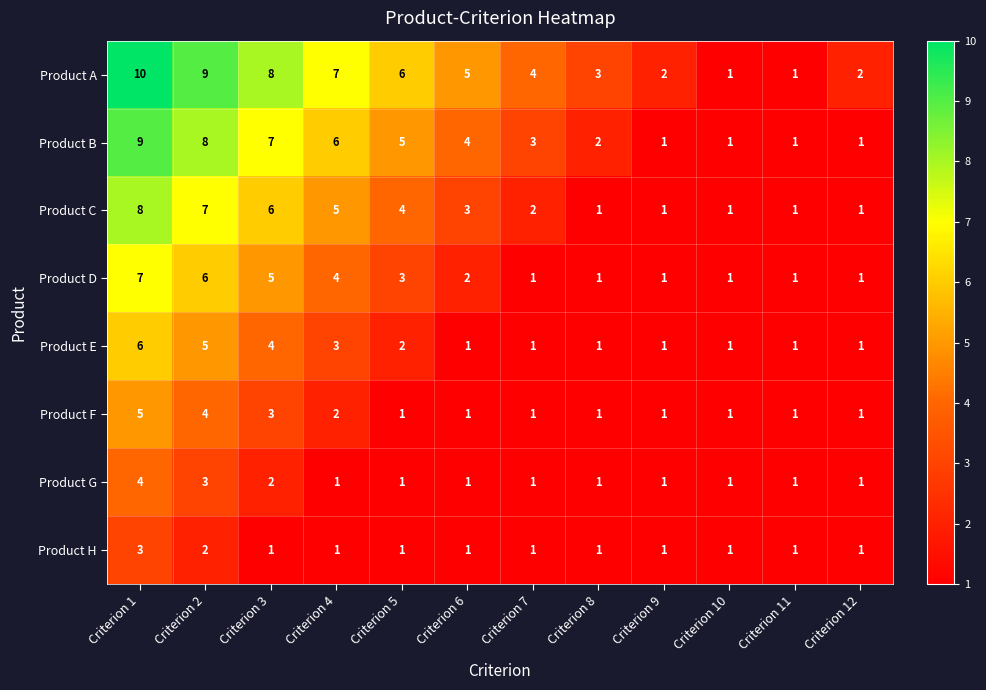

List the series in order of their peak value, highest first.

Product A, Product B, Product C, Product D, Product E, Product F, Product G, Product H